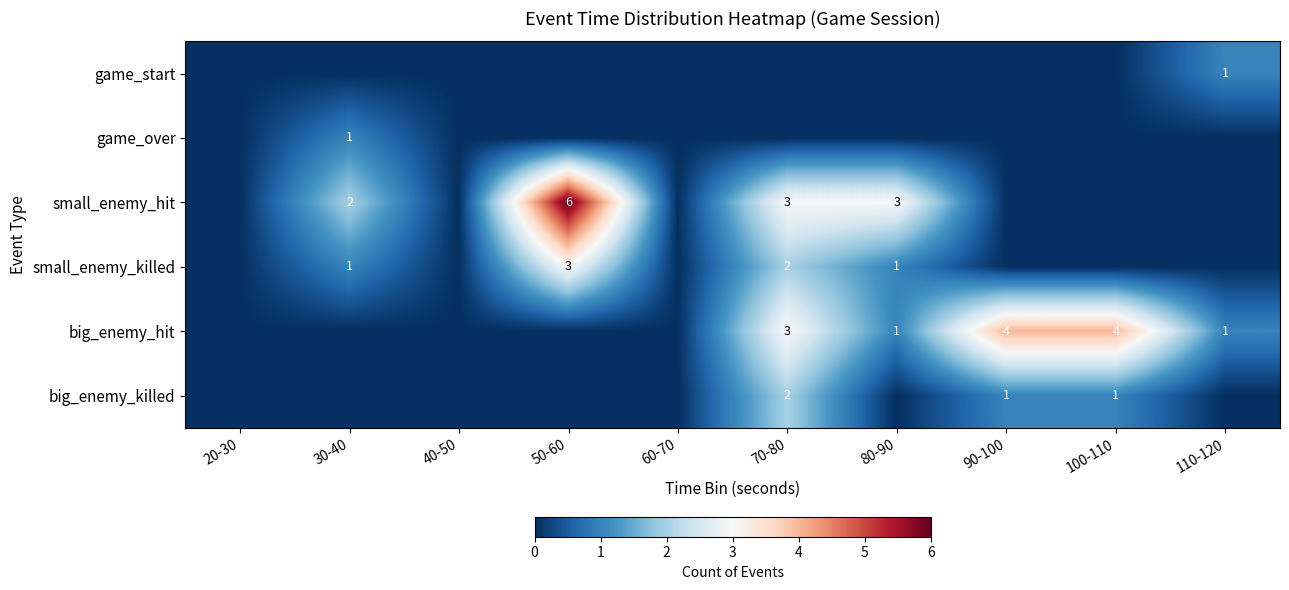

What is the difference between the big_enemy_hit values at 90-100 and 110-120?

3